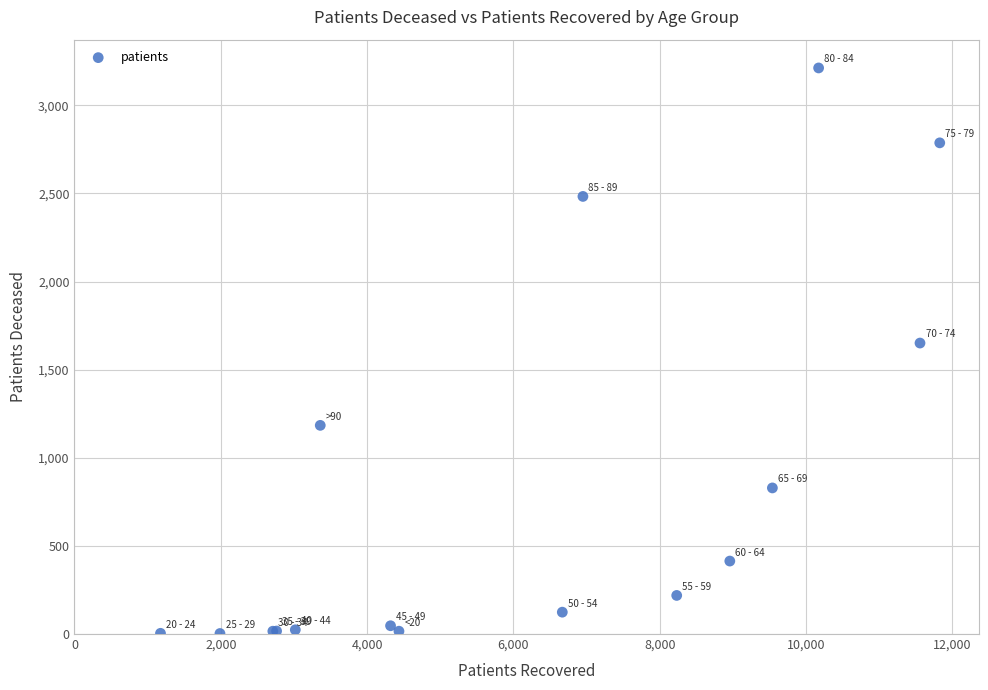

What Y value in the scatter plot is closest to 1607?

1651